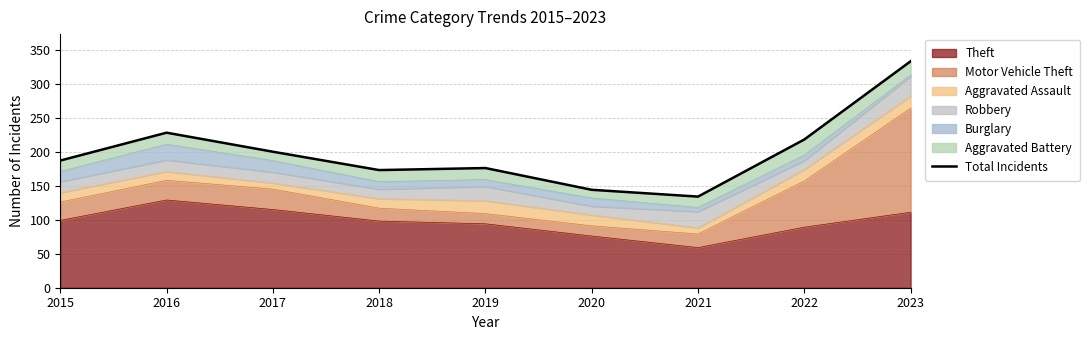

How many data points are less than 187?

4